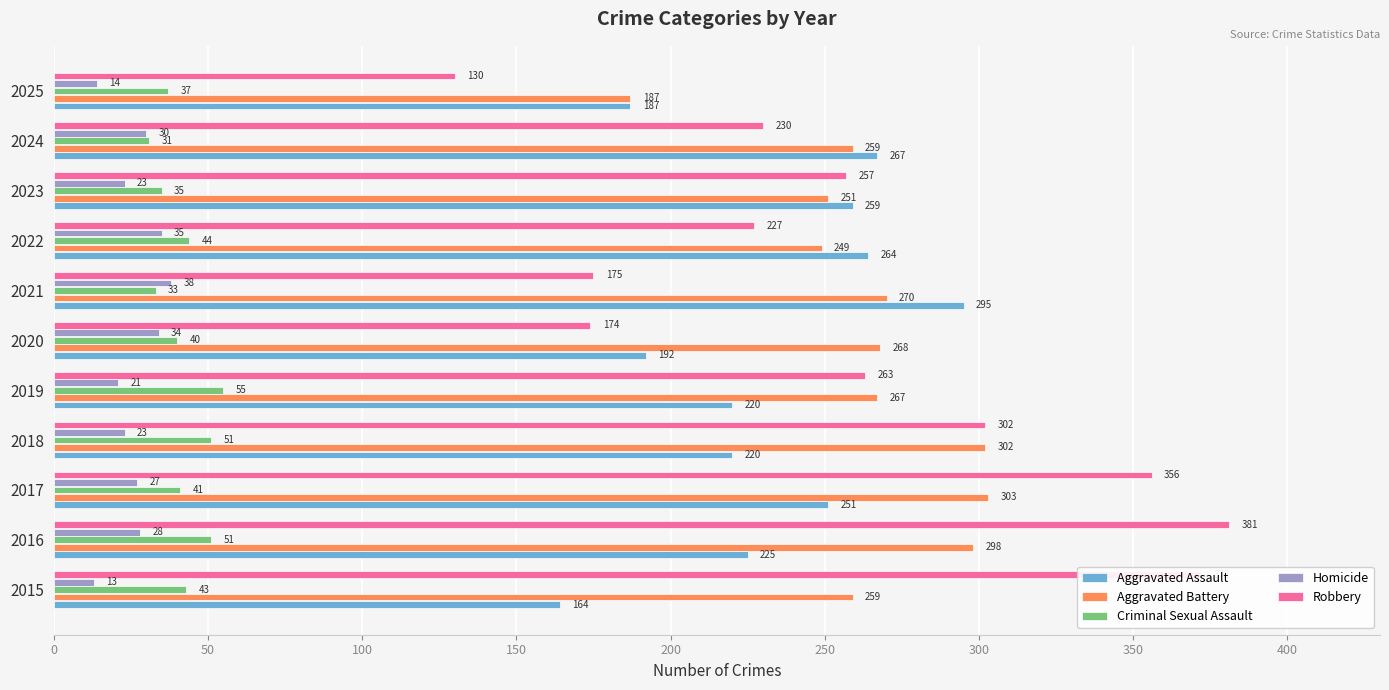

How many values in the Aggravated Battery series are below 267?

5